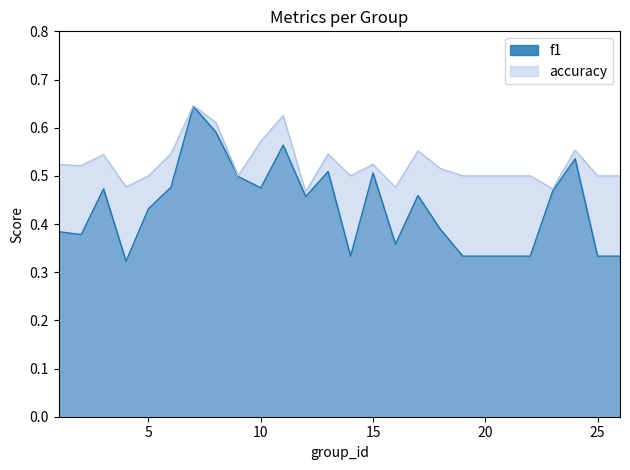

How many interior local peaks does the accuracy series have?

7